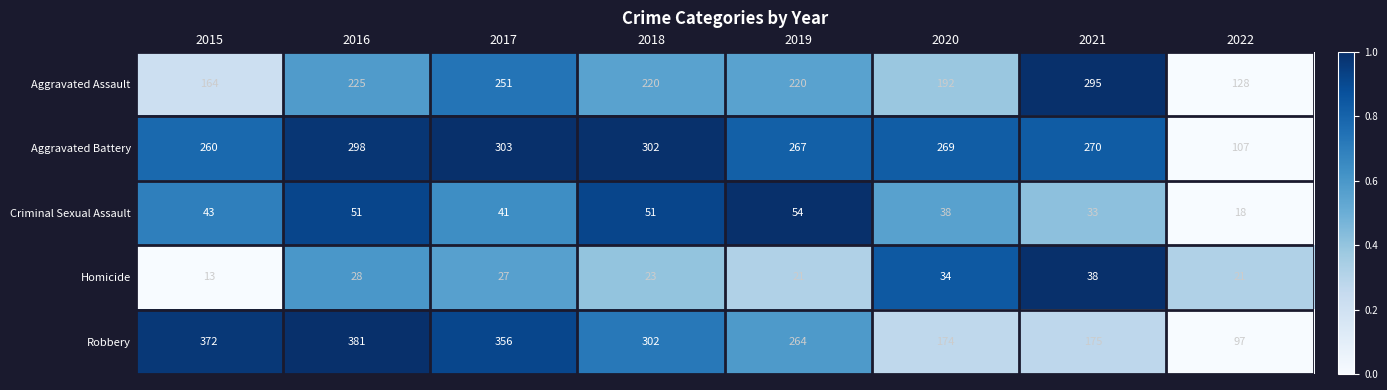

What is the sum of all Aggravated Battery values?

2076